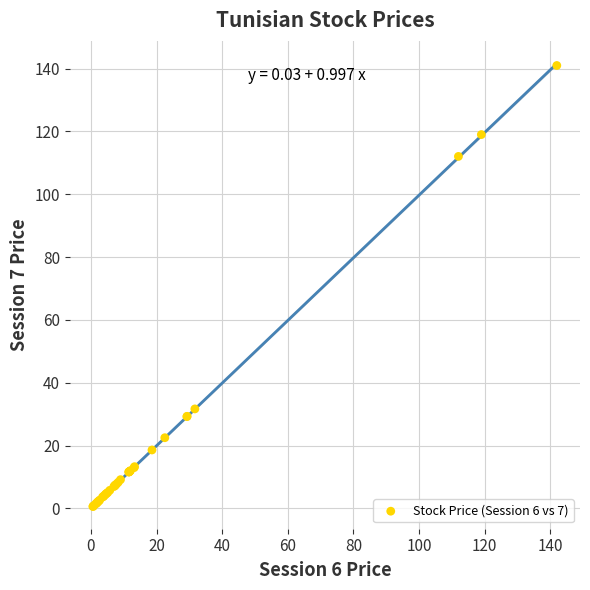

What Y value in the scatter plot is closest to 70?

31.7